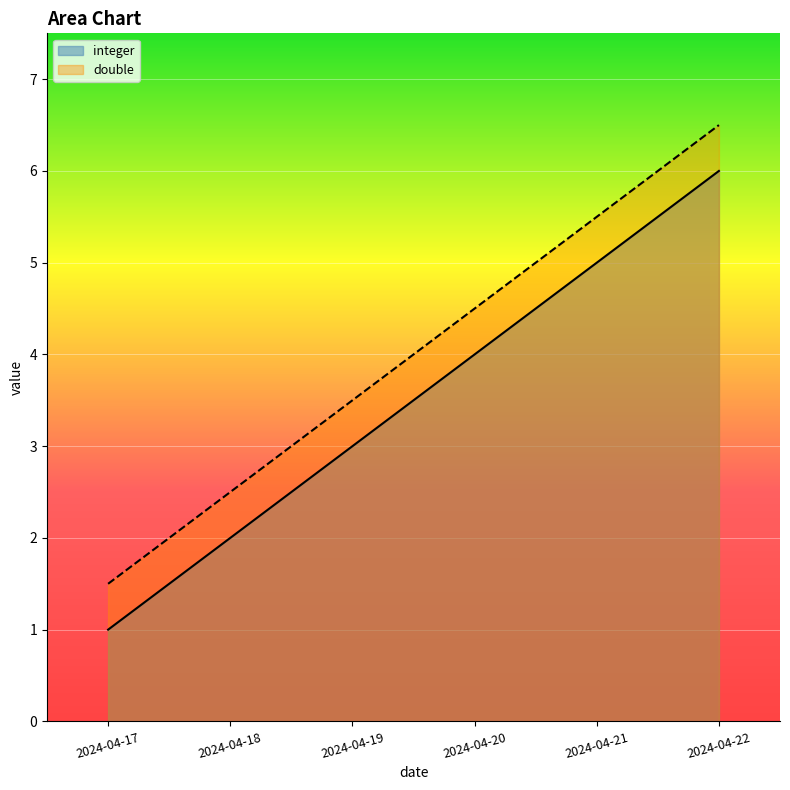

True or false: integer and double intersect in this chart.

False